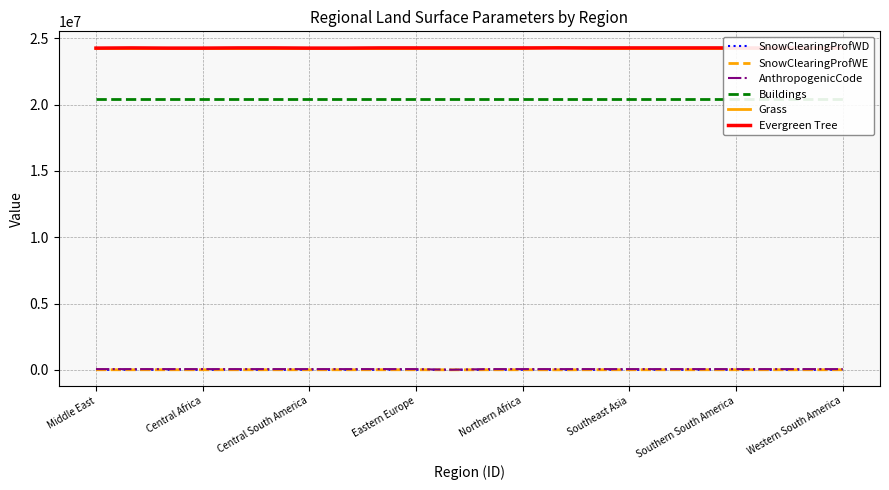

How many categories are shown in the chart?

22